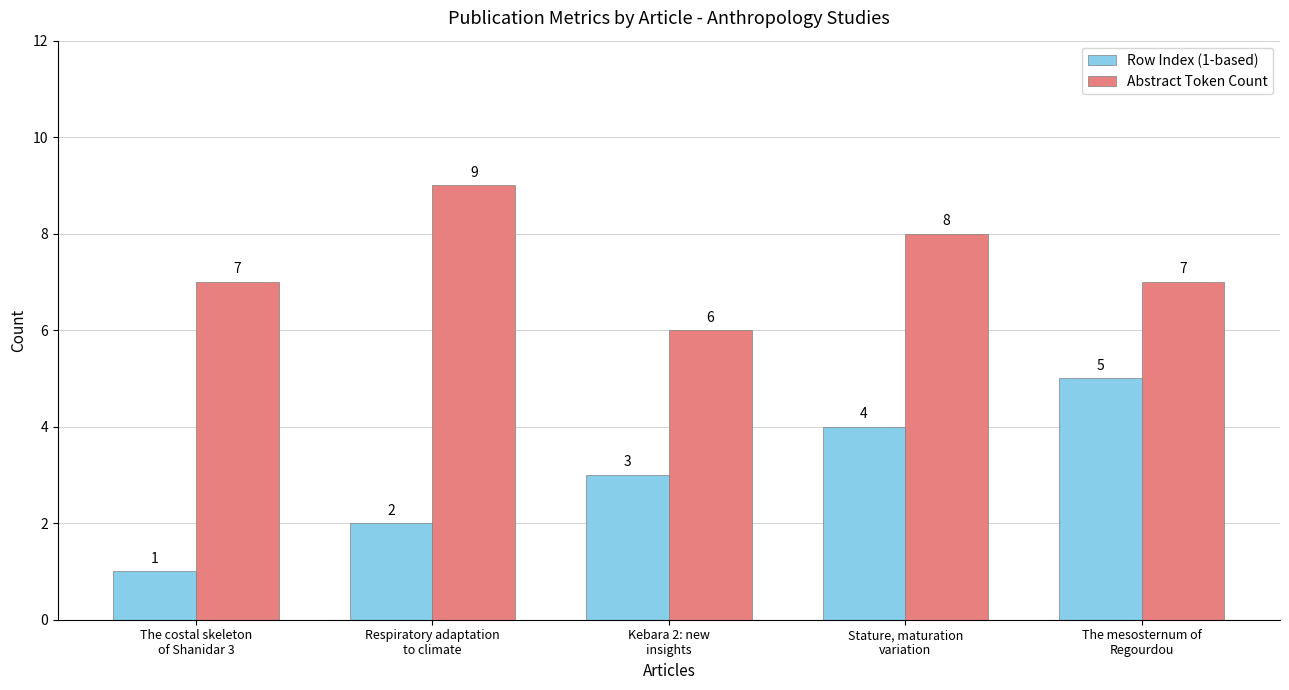

At Stature, maturation
variation, list the series in order from largest to smallest.

Abstract Token Count, Row Index (1-based)